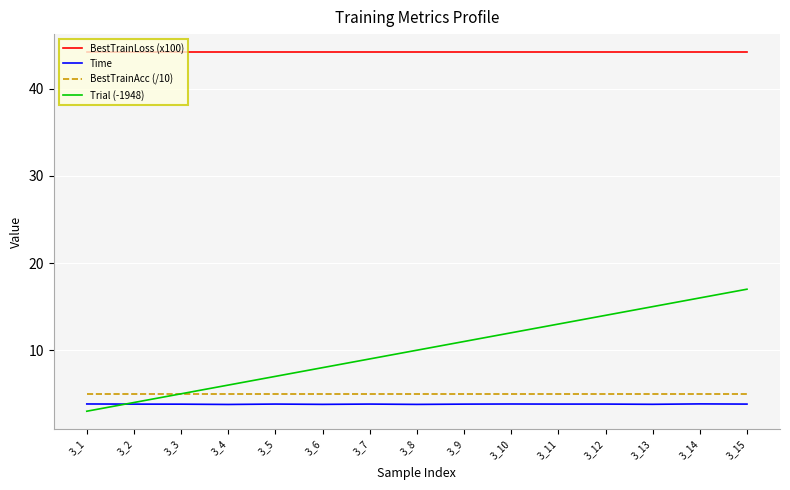

What is the maximum value for BestTrainAcc (/10)?

5.0